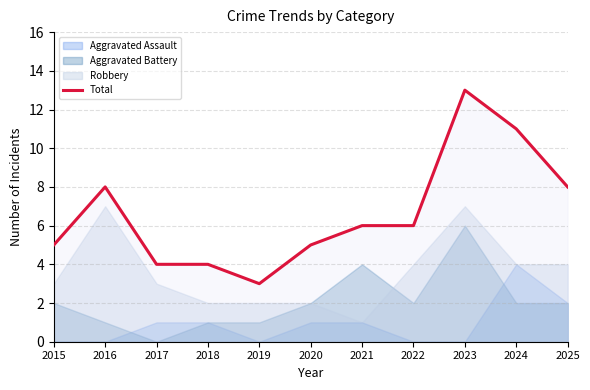

True or false: Total has a value of 10 at 2021.

False